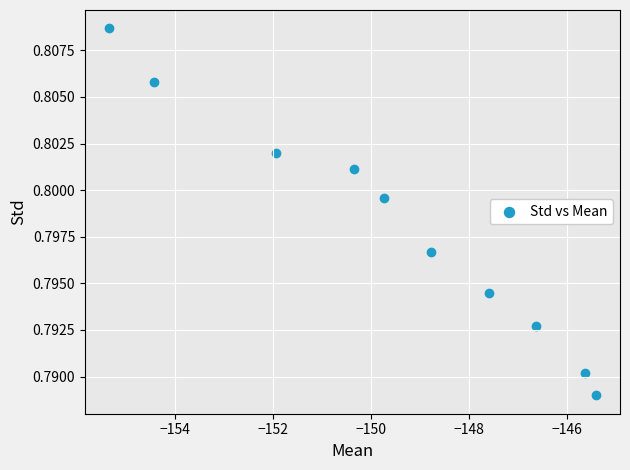

What is the range of X values (max minus min)?

9.9